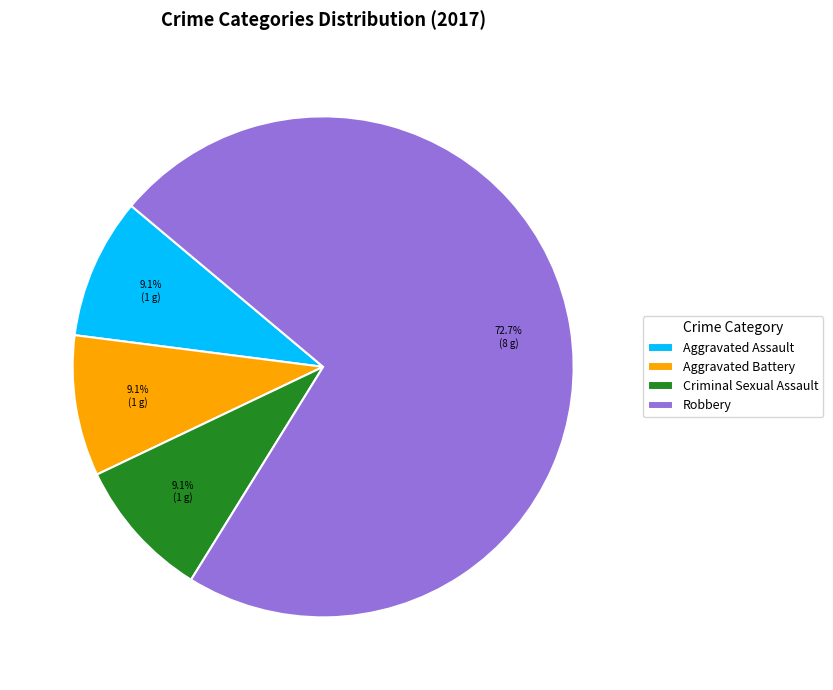

Approximately how many times larger is the value at Aggravated Assault compared to Robbery?

0.1